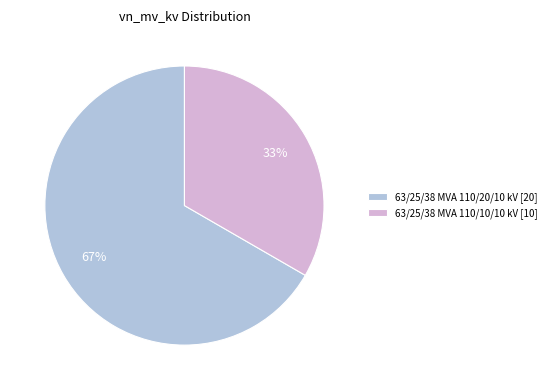

Count the number of slices in the pie.

2